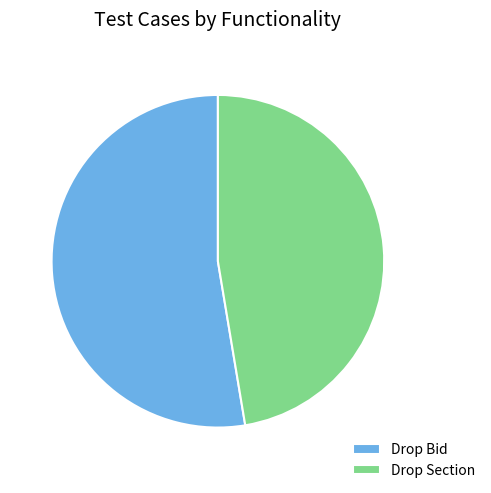

True or false: Drop Bid accounts for 53% of the total.

True